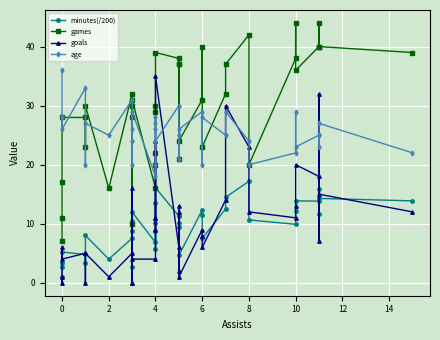

True or false: goals has a value of 2.3 at 0.

False